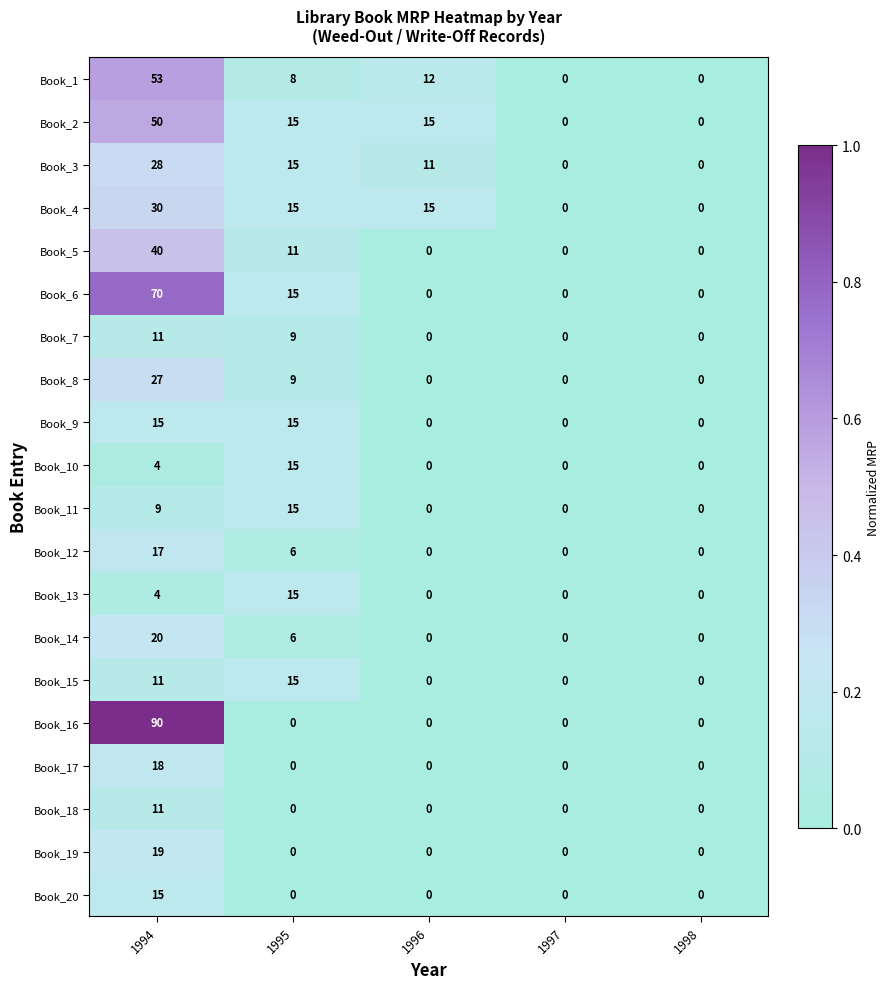

The value of Book_7 at 1994 is 15. True or false?

False